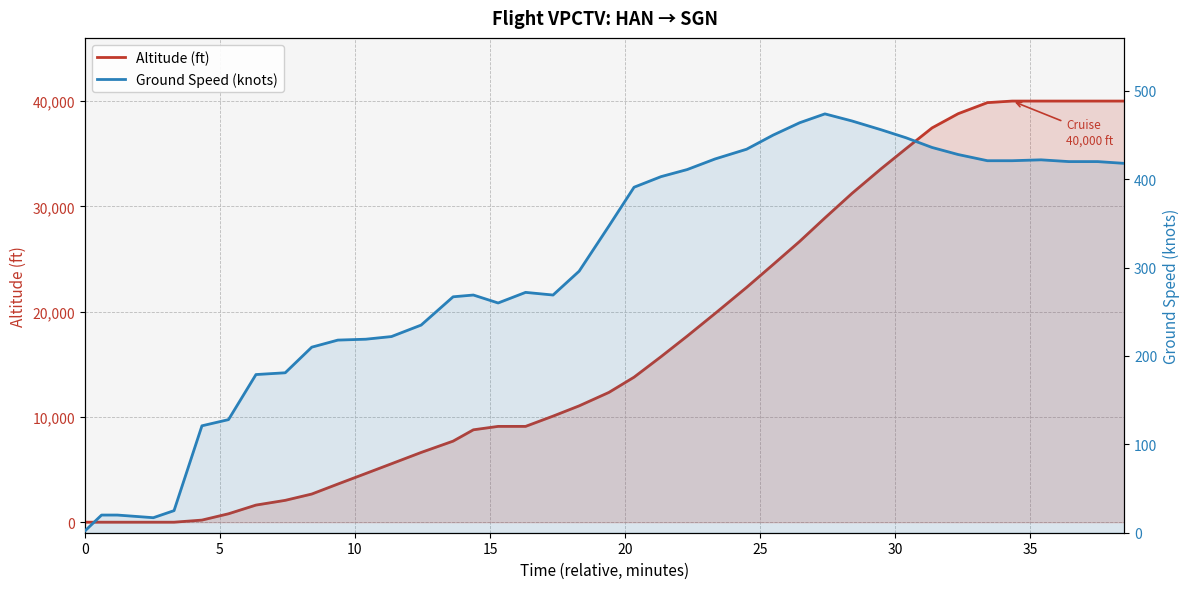

Is it true that Ground Speed (knots) equals 275 at 27?

False